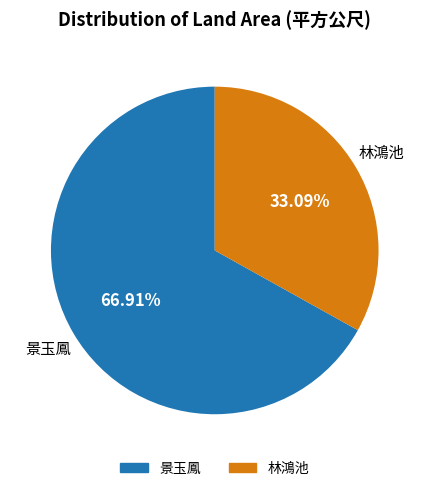

Does any single category account for the majority?

Yes